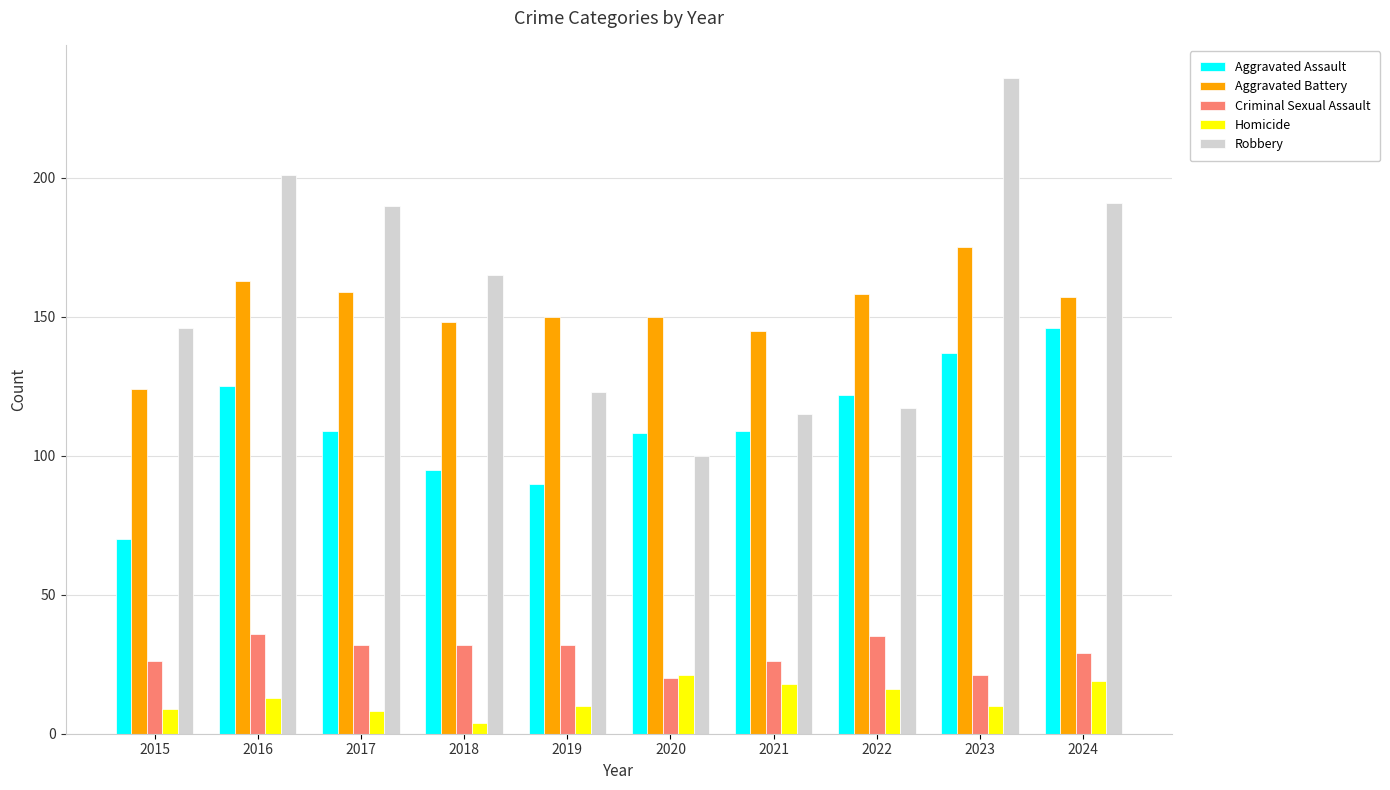

Rank the series by their maximum value, from highest to lowest.

Robbery, Aggravated Battery, Aggravated Assault, Criminal Sexual Assault, Homicide